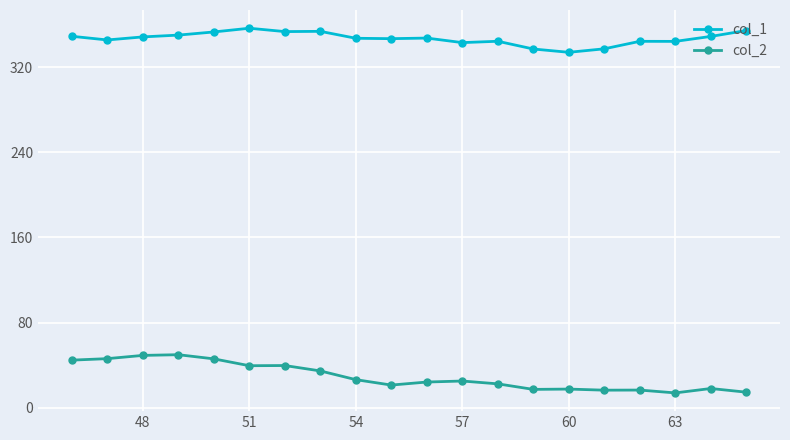

Which series has the largest total across all categories?

col_1